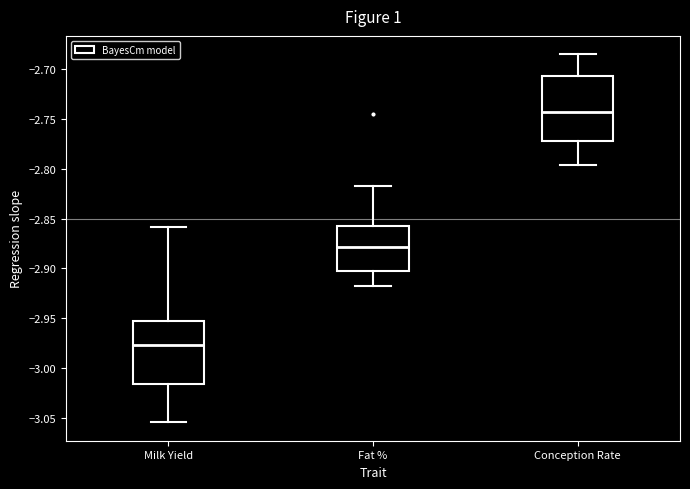

Reading left to right, read every box against the y-axis: the position of its median line, the range the box covers, and the ends of its whiskers. The values are not printed on the chart, so give them approximately, as read against the axis.

Milk Yield: median -2.975, box -3.015 to -2.955, whiskers -3.055 to -2.860
Fat %: median -2.880, box -2.900 to -2.860, whiskers -2.920 to -2.820
Conception Rate: median -2.745, box -2.770 to -2.705, whiskers -2.795 to -2.685